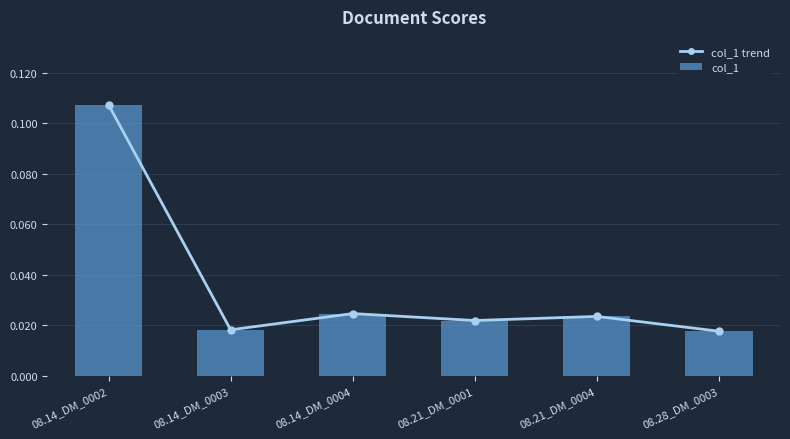

How many series are shown in this chart?

2